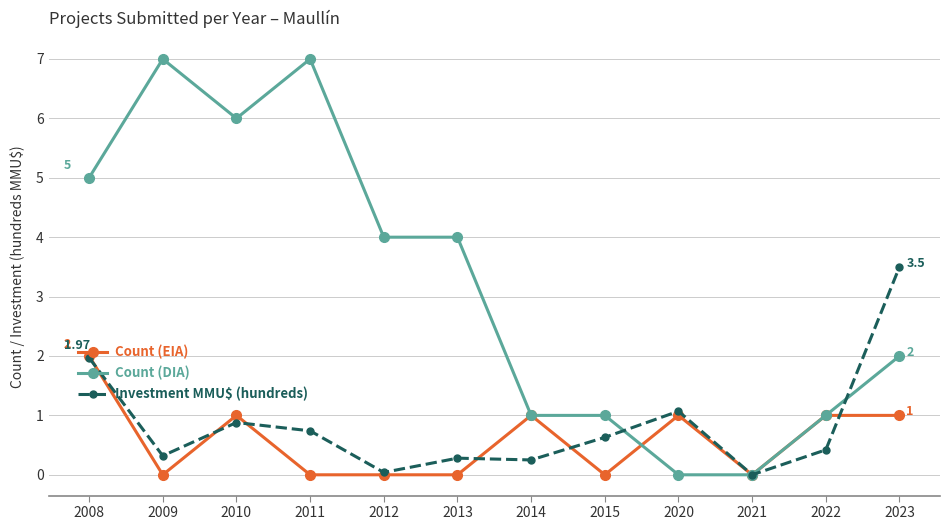

Which series has the largest total across all categories?

Count (DIA)